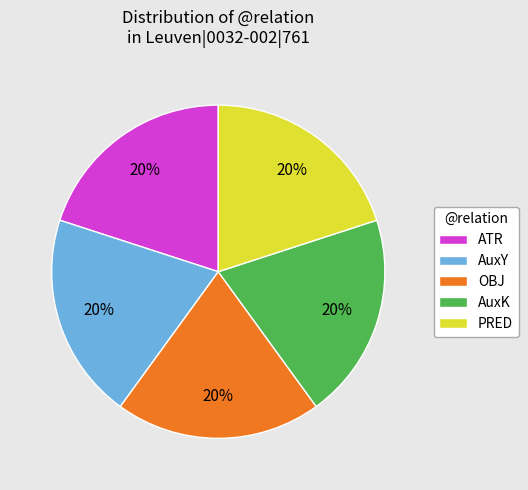

How many segments does this pie chart have?

5